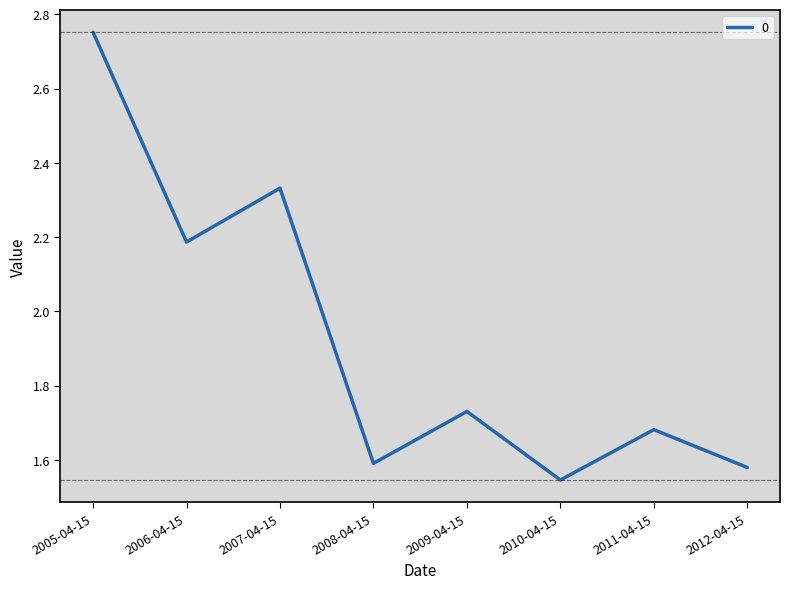

Rank the categories by value from lowest to highest.

2010-04-15, 2012-04-15, 2008-04-15, 2011-04-15, 2009-04-15, 2006-04-15, 2007-04-15, 2005-04-15